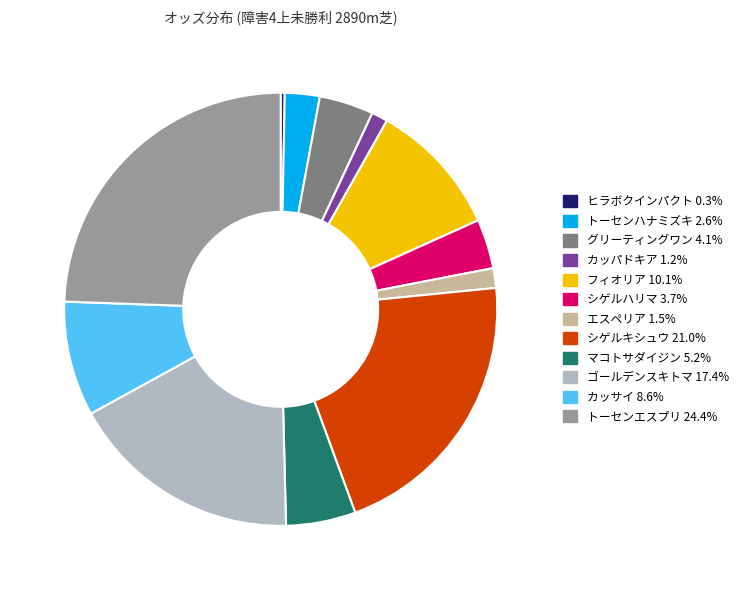

Does フィオリア 10.1% account for over 50% of the chart?

No